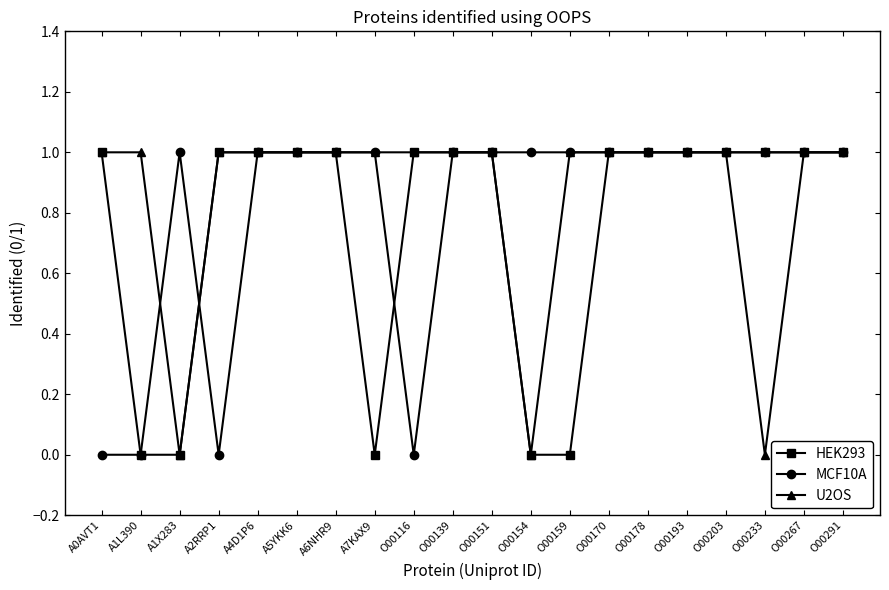

Between A5YKK6 and O00159, which series saw the biggest shift?

HEK293